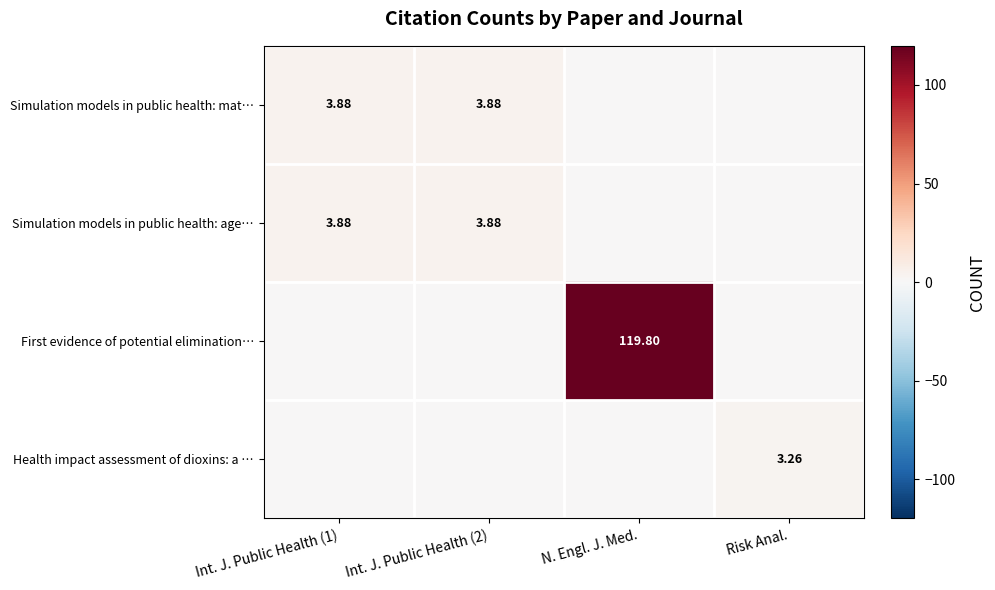

Is the value of First evidence of potential elimination… at N. Engl. J. Med. greater than the value of Simulation models in public health: mat… at Int. J. Public Health (2)?

Yes